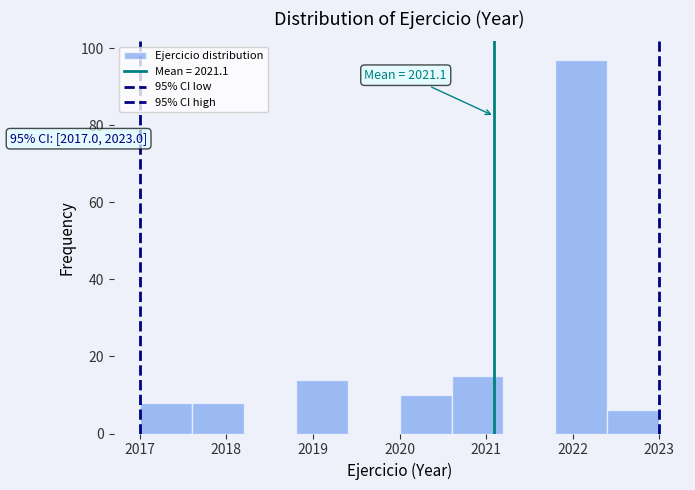

Over which range of the x-axis is the bar tallest?

2021.8 to 2022.4